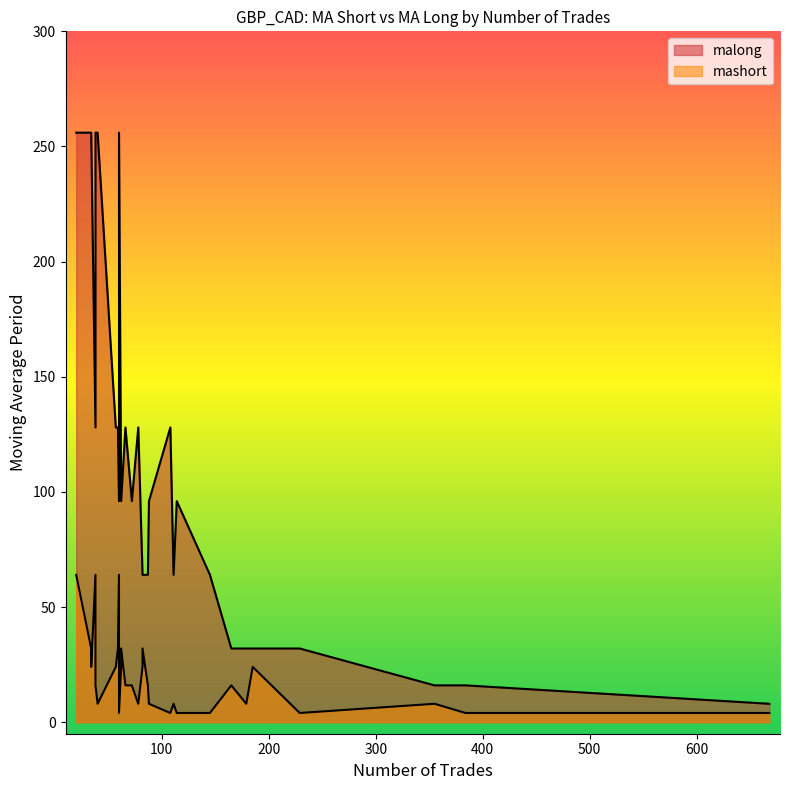

True or false: mashort has more than 1 points higher than both neighbors.

True